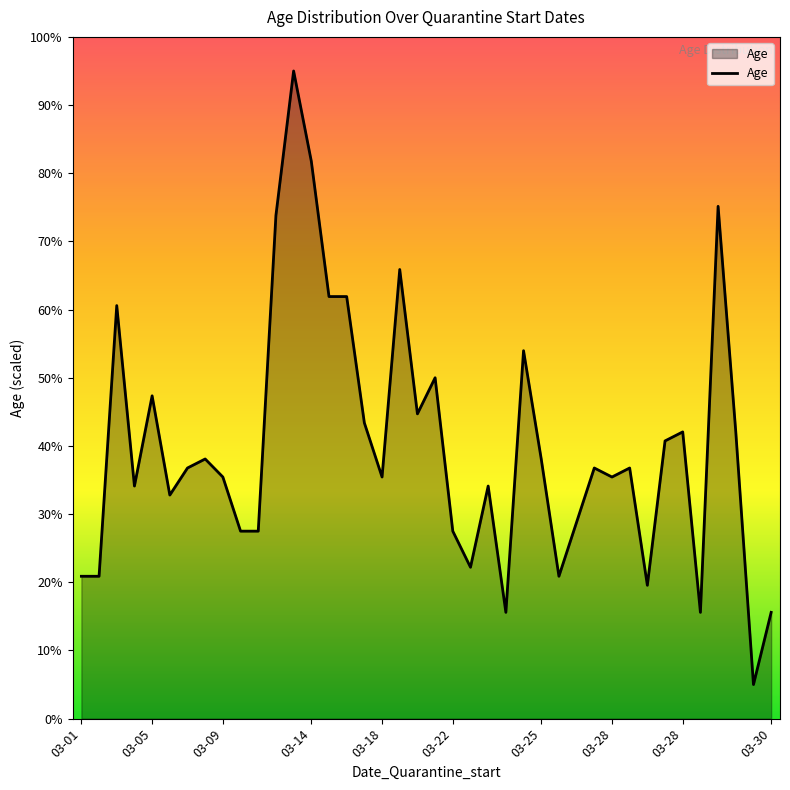

What is the greatest value displayed?

95.0